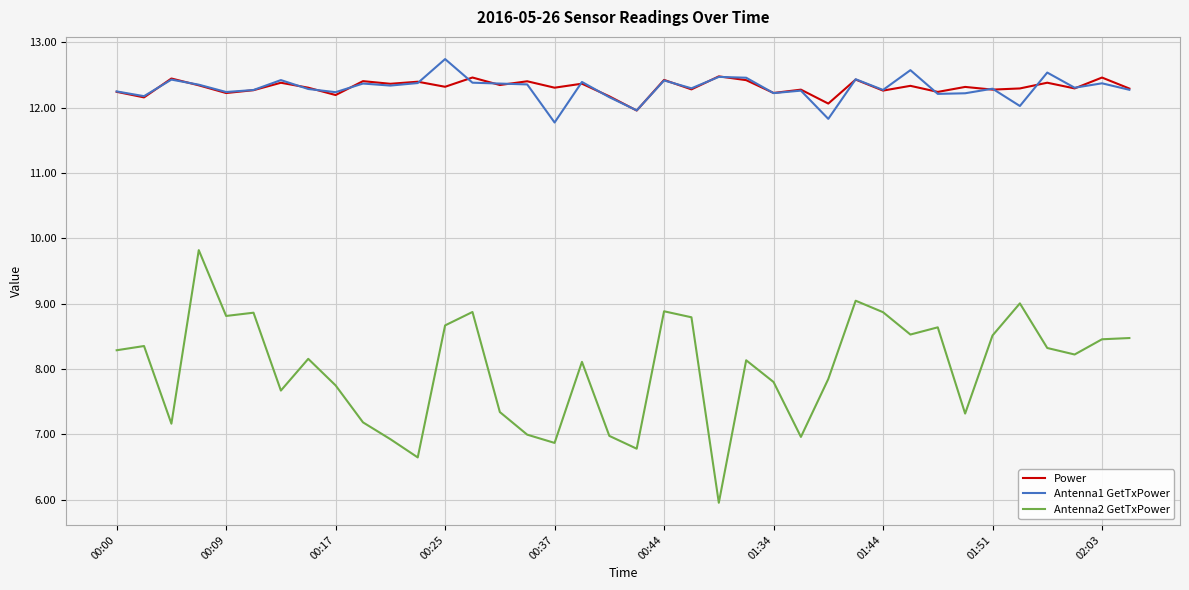

Which series has the widest spread of values?

Antenna2 GetTxPower